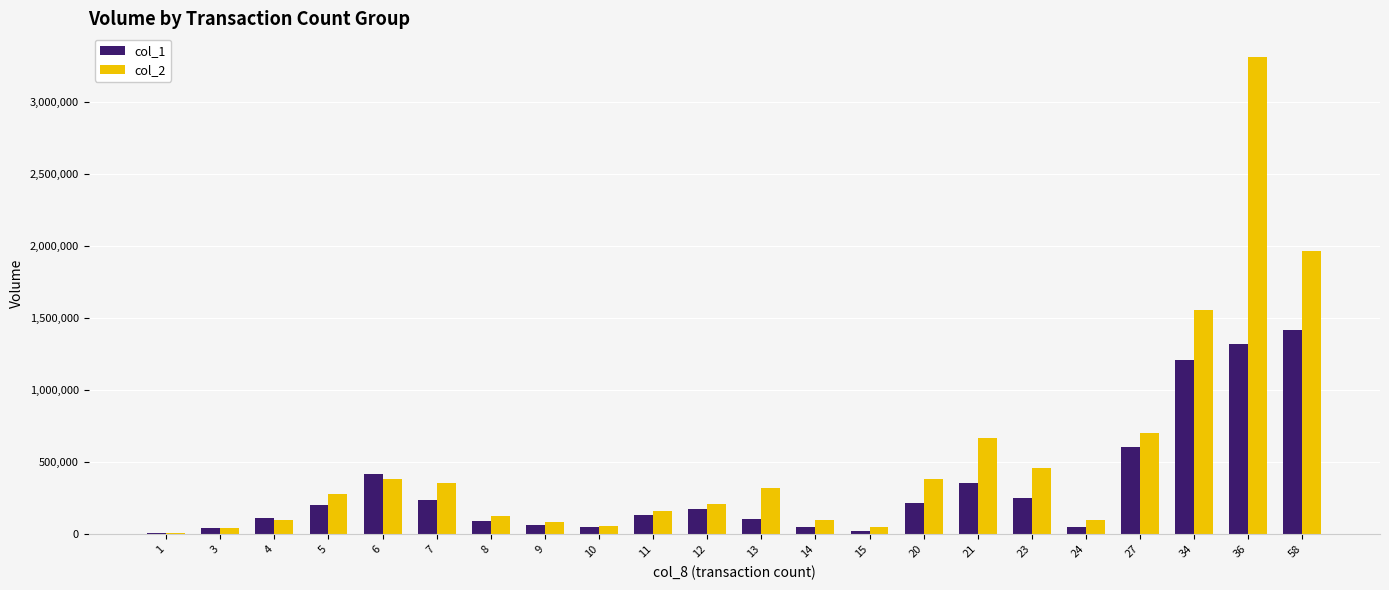

What are all the series names shown in the legend?

col_1, col_2